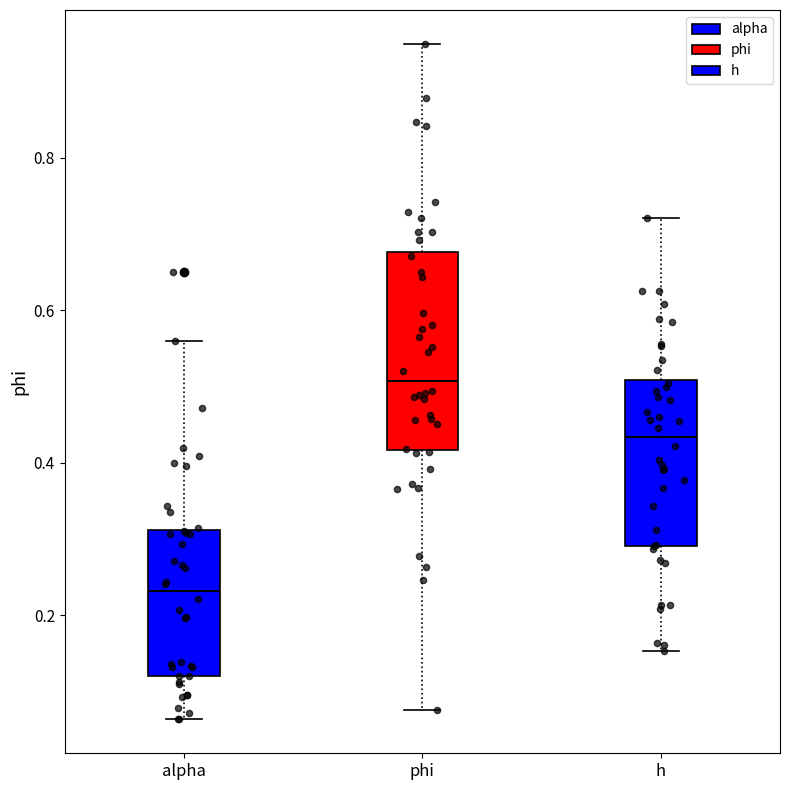

Reading left to right, transcribe this box plot: for each box, give where its median line is, the range the box spans, and where its two whiskers end, as read against the y-axis. The values are not printed on the chart, so give them approximately, as read against the axis.

alpha: median 0.24, box 0.12 to 0.32, whiskers 0.06 to 0.56
phi: median 0.50, box 0.42 to 0.68, whiskers 0.08 to 0.94
h: median 0.44, box 0.30 to 0.50, whiskers 0.16 to 0.72